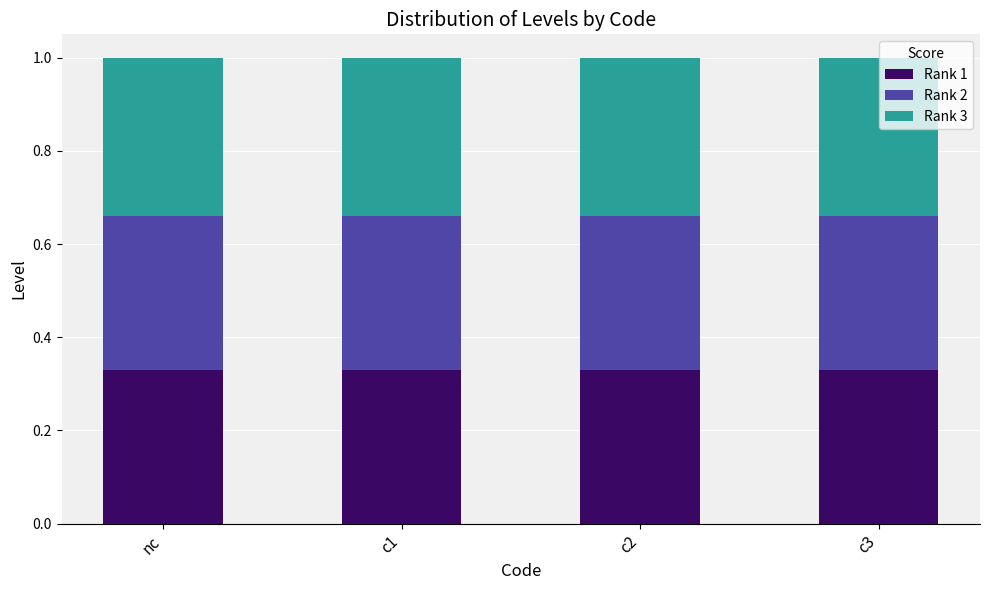

Does the chart contain stacked bars?

Yes